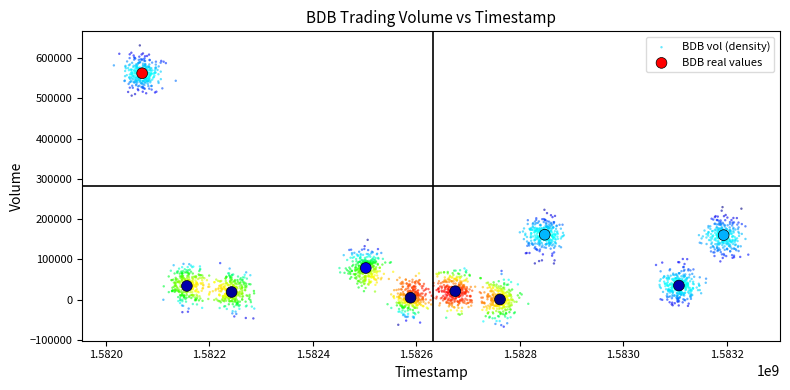

Which series reaches the maximum Y coordinate?

BDB vol (density)